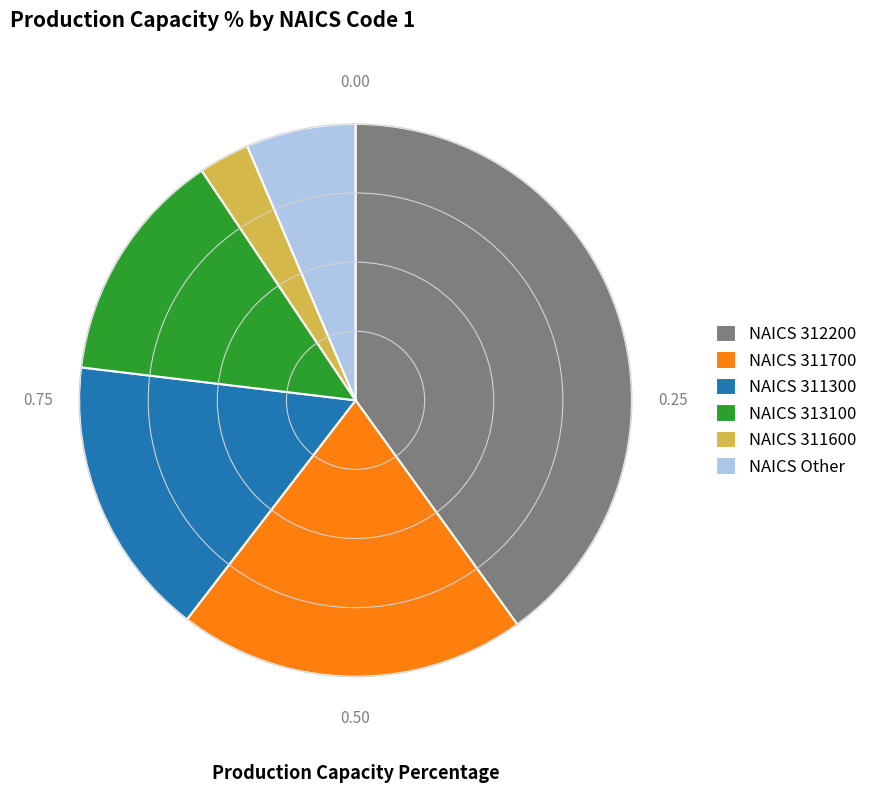

What is the ratio of the value at NAICS 311700 to the value at NAICS Other?

3.2